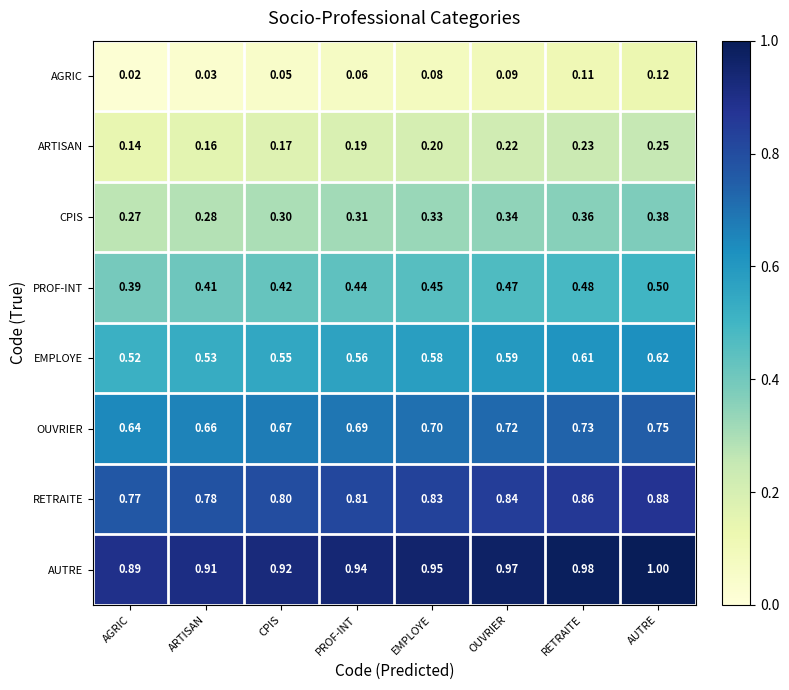

Rank the series at CPIS from lowest to highest value.

AGRIC, ARTISAN, CPIS, PROF-INT, EMPLOYE, OUVRIER, RETRAITE, AUTRE